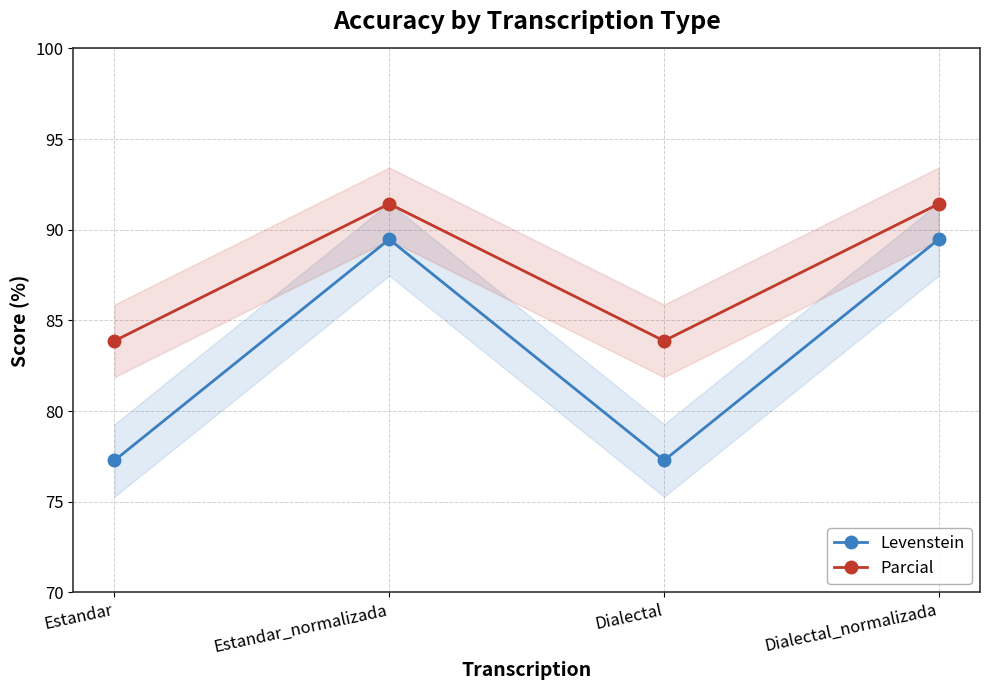

Is this an area chart (filled region under the line)?

No